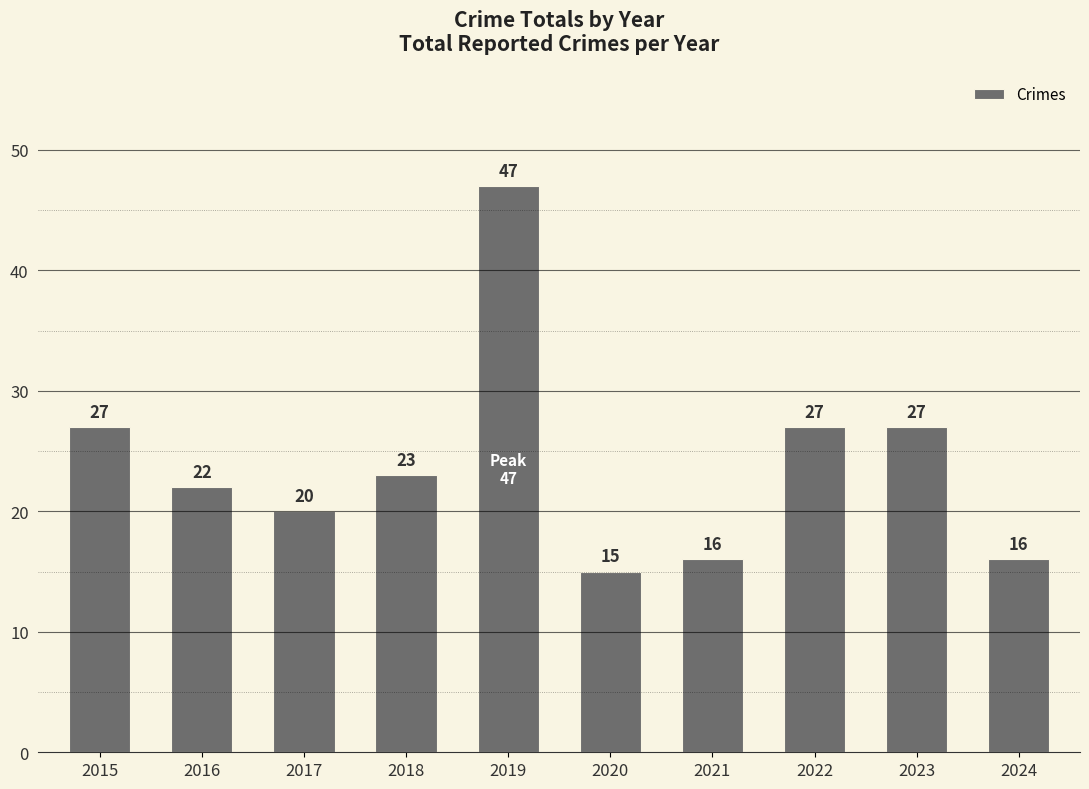

Reading left to right, transcribe all the data shown in this chart.

27	22	20	23	47	15	16	27	27	16